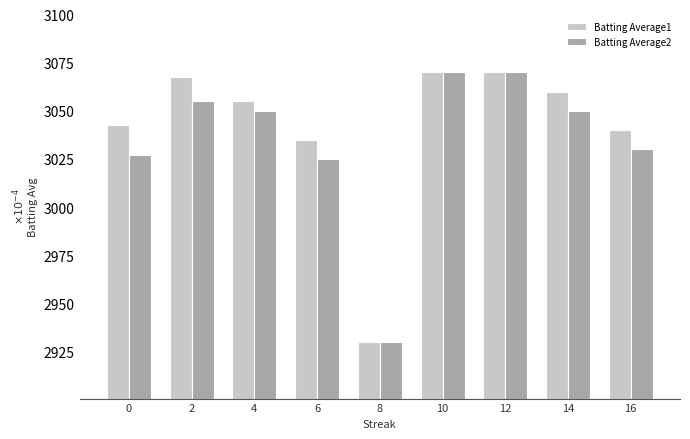

Rank the series at 14 from highest to lowest value.

Batting Average1, Batting Average2